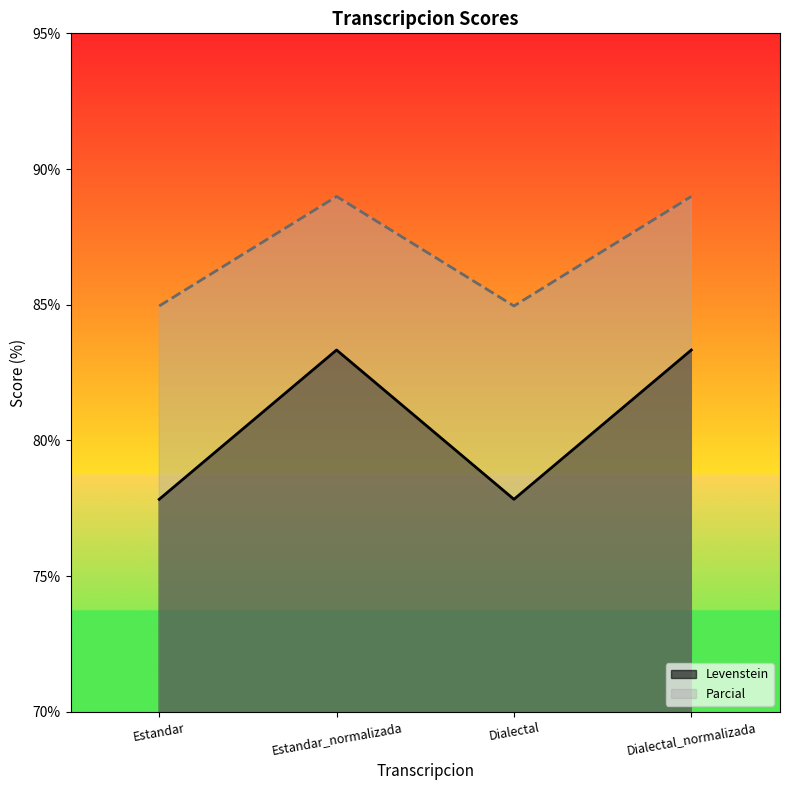

What is the minimum value shown in the chart?

77.8